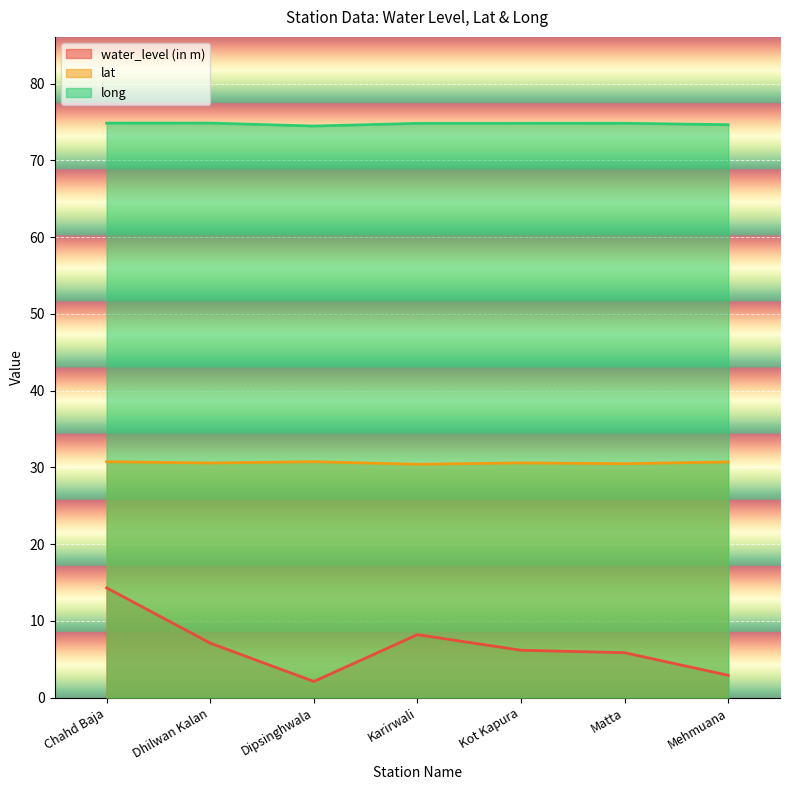

The long series shows 47.7 at Mehmuana. True or false?

False